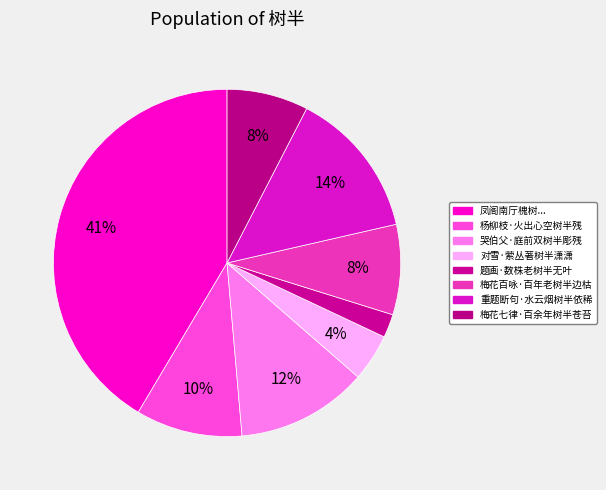

What is the smallest slice in the pie chart?

题画·数株老树半无叶